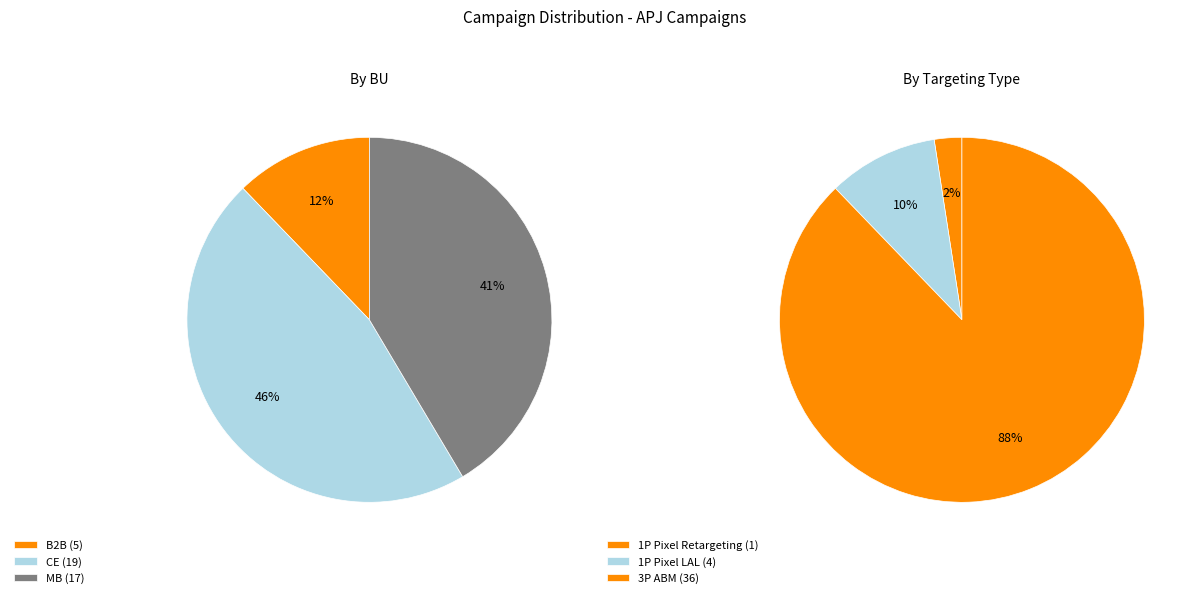

Is it true that CE is 28% of the pie?

False